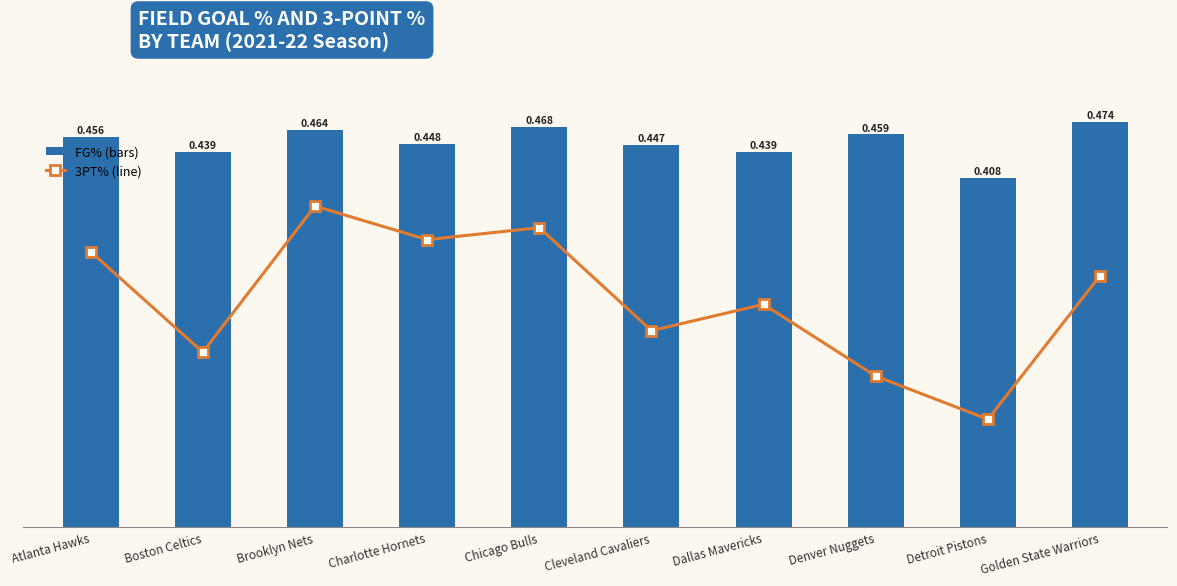

What is the label of the 1st bar from the left?

Atlanta Hawks